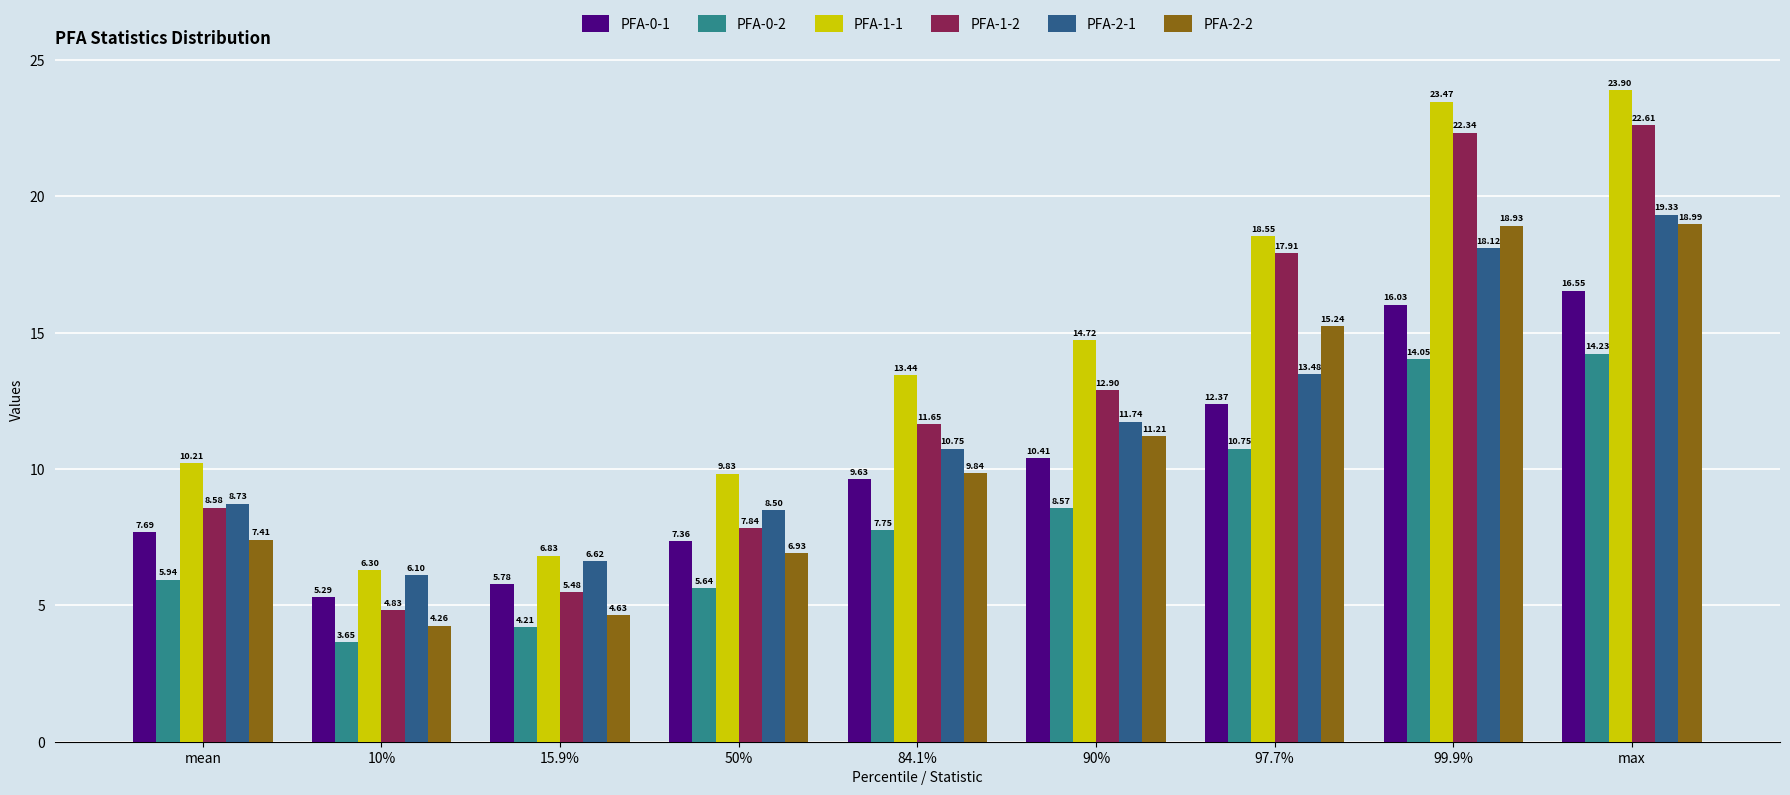

Where is PFA-2-2 nearest to the value 11?

90%